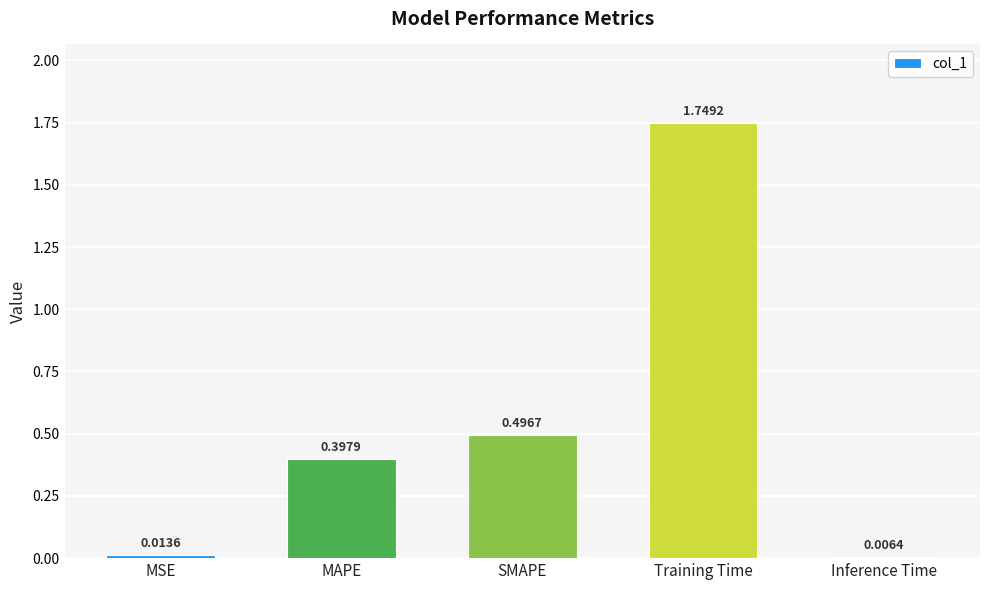

At which category does the chart reach its peak across all series?

Training Time